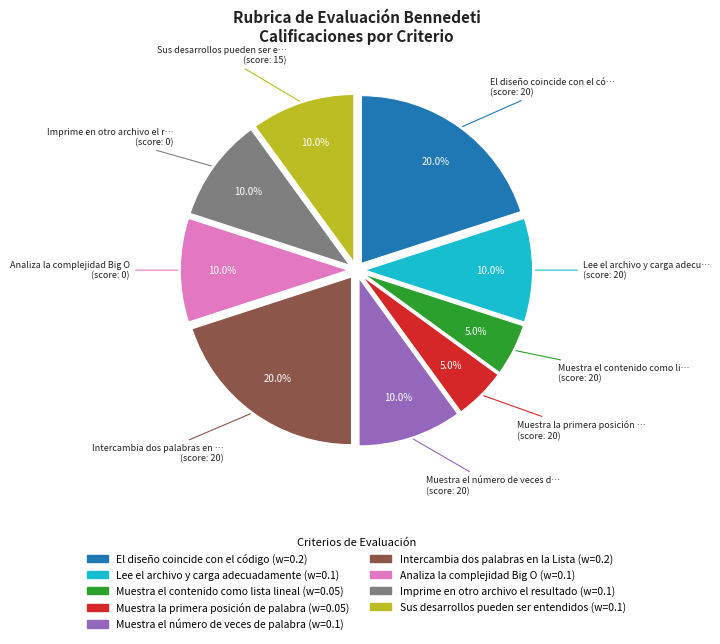

Is there any slice that represents more than half of the pie?

No